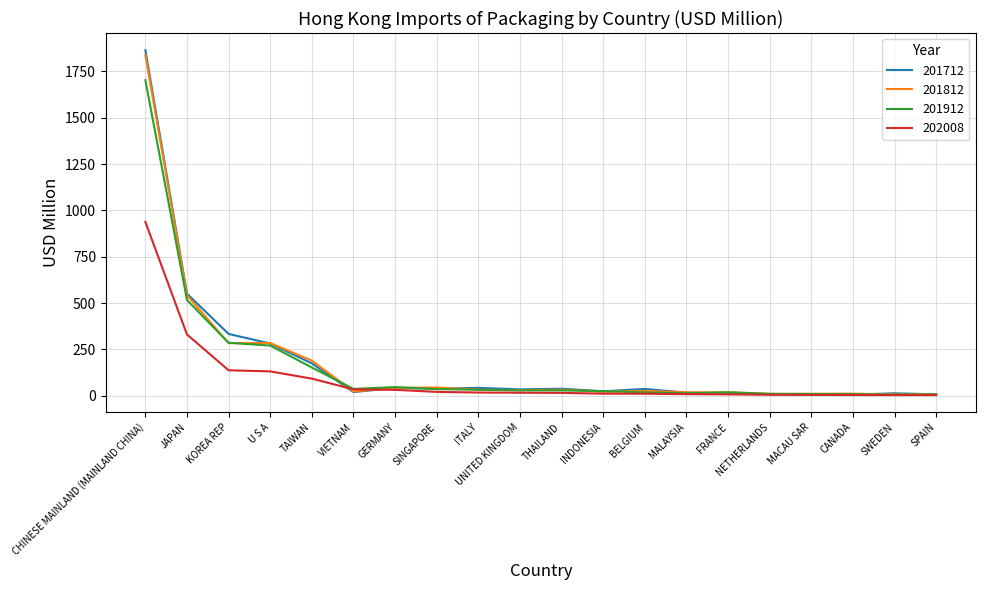

What value does the 201712 series have at FRANCE?

12.4